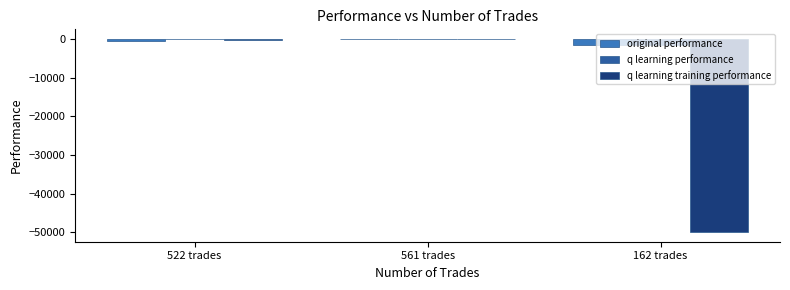

The value of original performance at 162 trades is -1502.7. True or false?

True